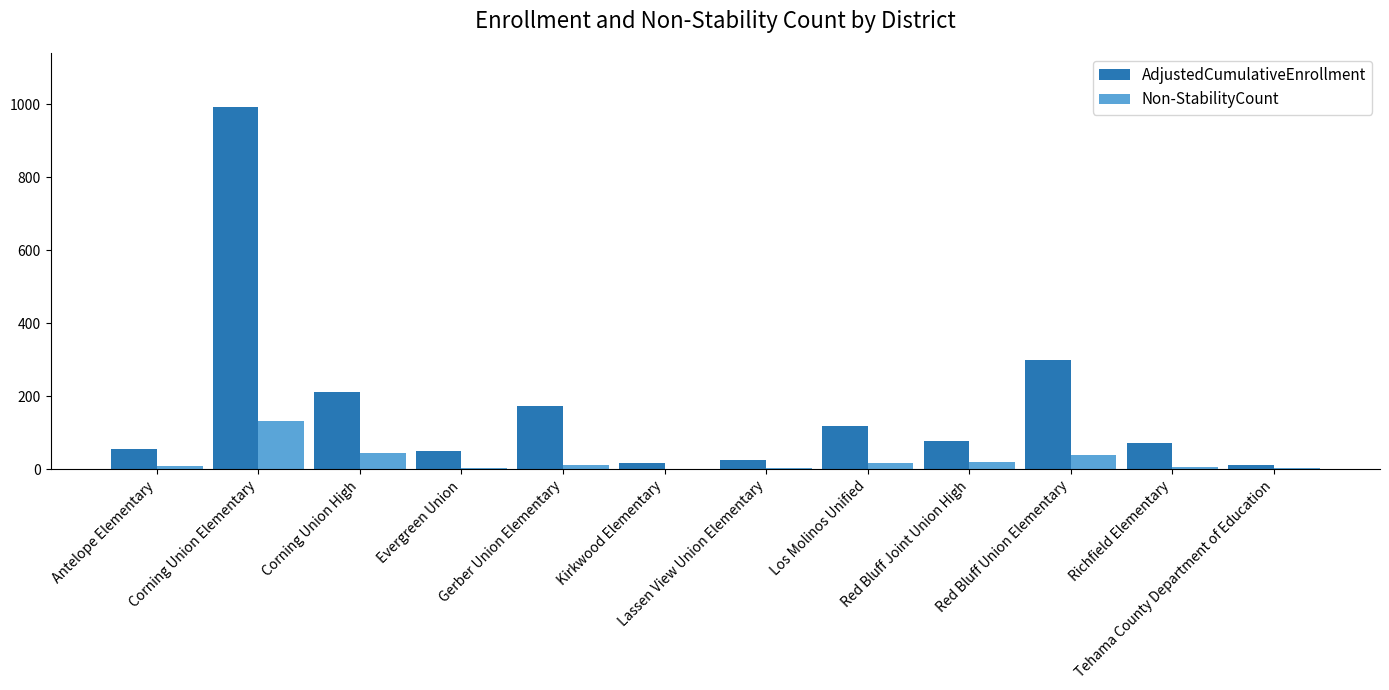

What is the maximum value for AdjustedCumulativeEnrollment?

991